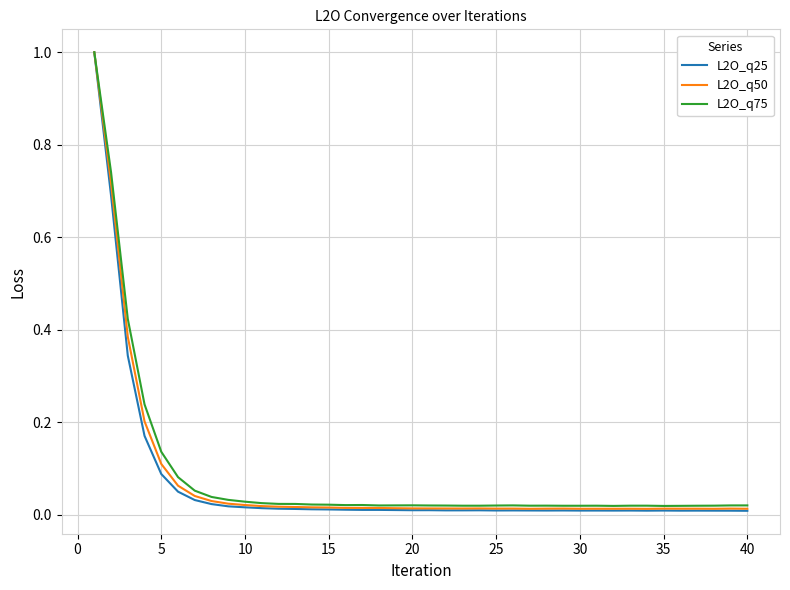

What is the maximum value for L2O_q75?

1.0